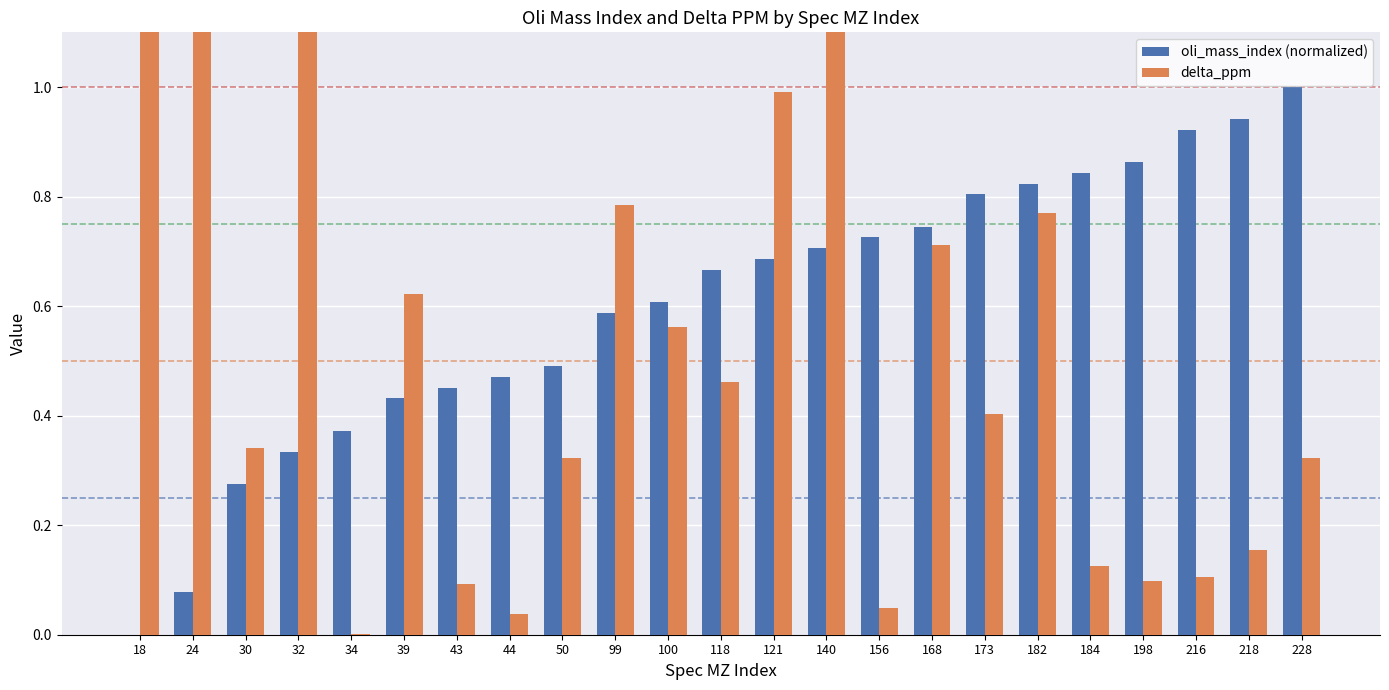

What is the value of the delta_ppm bar at the 1st from the left?

1.4